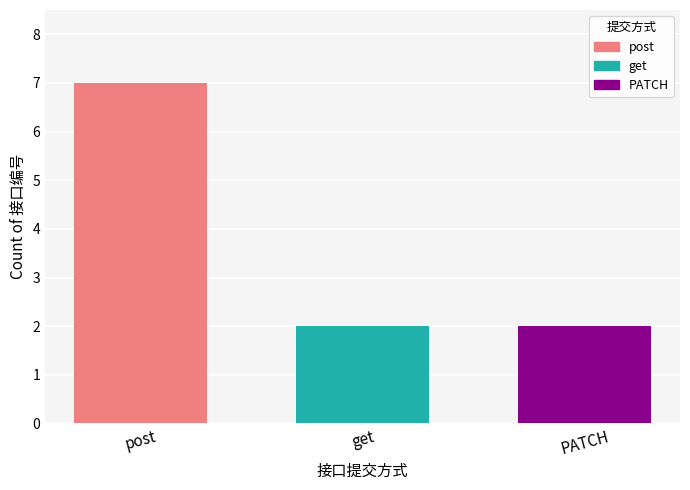

The PATCH series shows 3 at get. True or false?

False